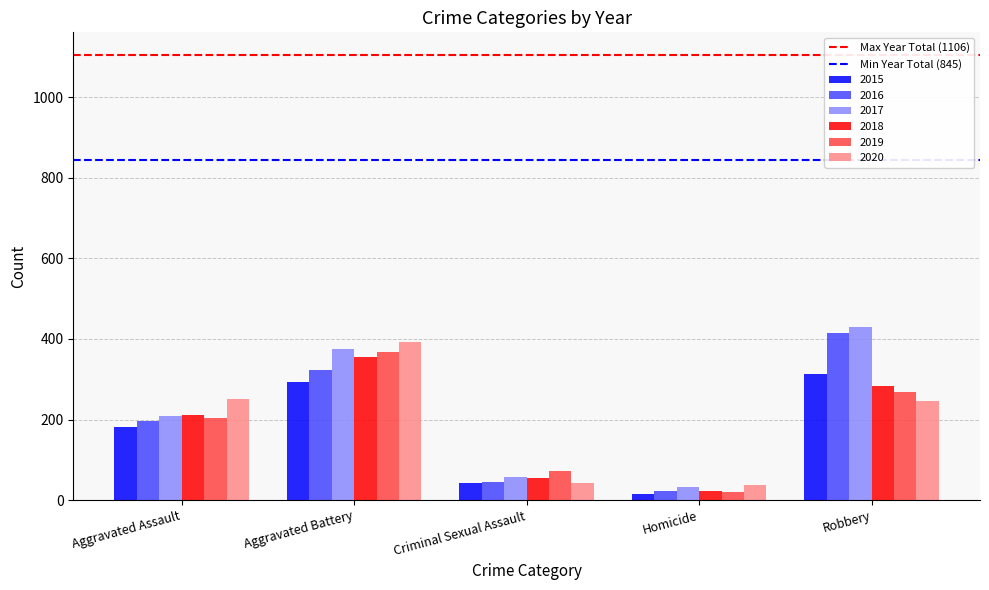

Between Aggravated Assault and Aggravated Battery, which series saw the biggest shift?

2017